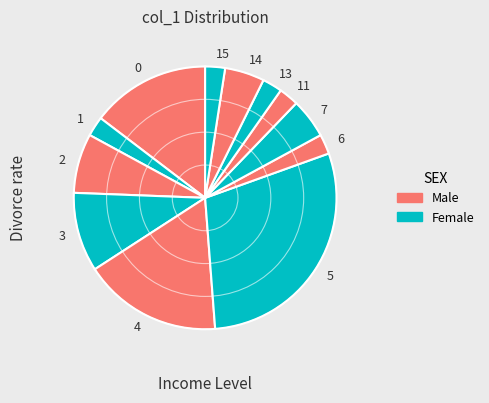

How many segments does this pie chart have?

12